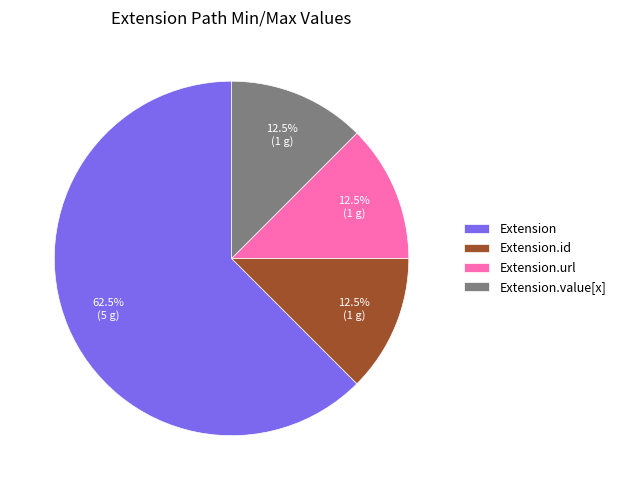

How many segments does this pie chart have?

4